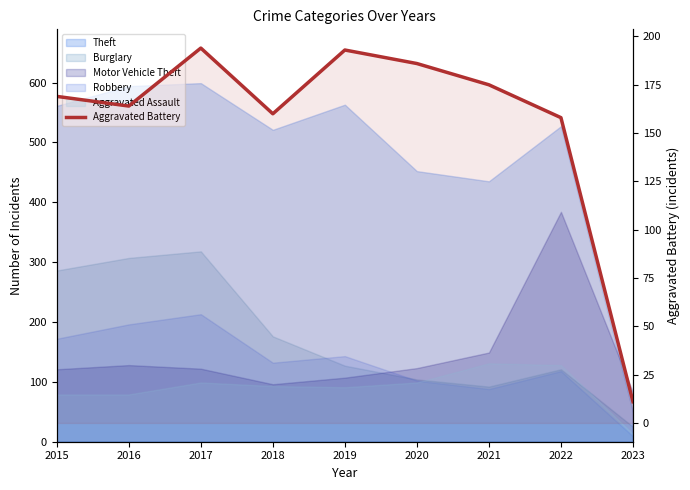

Does the chart display data point markers on the line(s)?

No